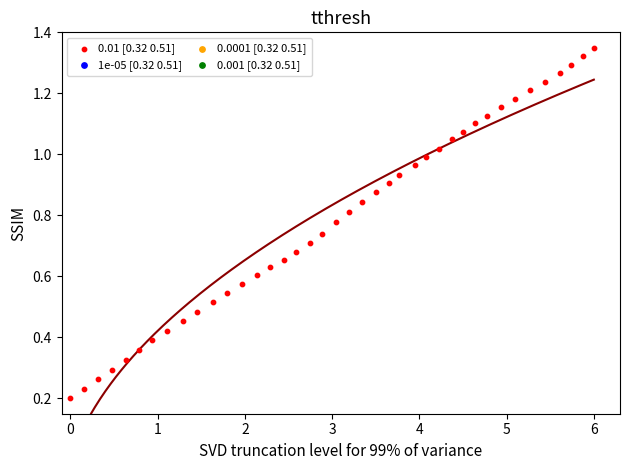

What is the range of X values (max minus min)?

6.0